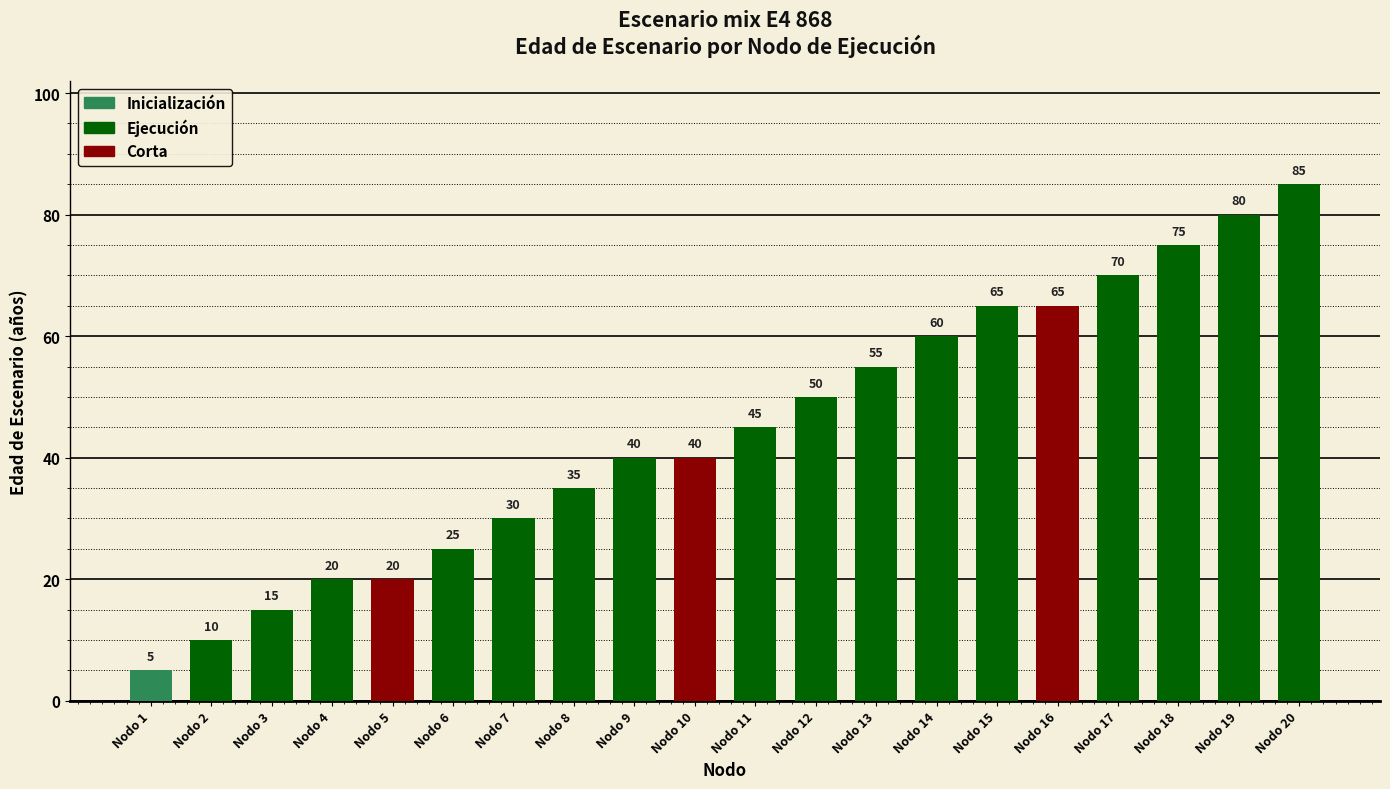

Reading left to right, what are all the values shown in this chart?

Nodo 1=5	Nodo 2=10	Nodo 3=15	Nodo 4=20	Nodo 5=20	Nodo 6=25	Nodo 7=30	Nodo 8=35	Nodo 9=40	Nodo 10=40	Nodo 11=45	Nodo 12=50	Nodo 13=55	Nodo 14=60	Nodo 15=65	Nodo 16=65	Nodo 17=70	Nodo 18=75	Nodo 19=80	Nodo 20=85